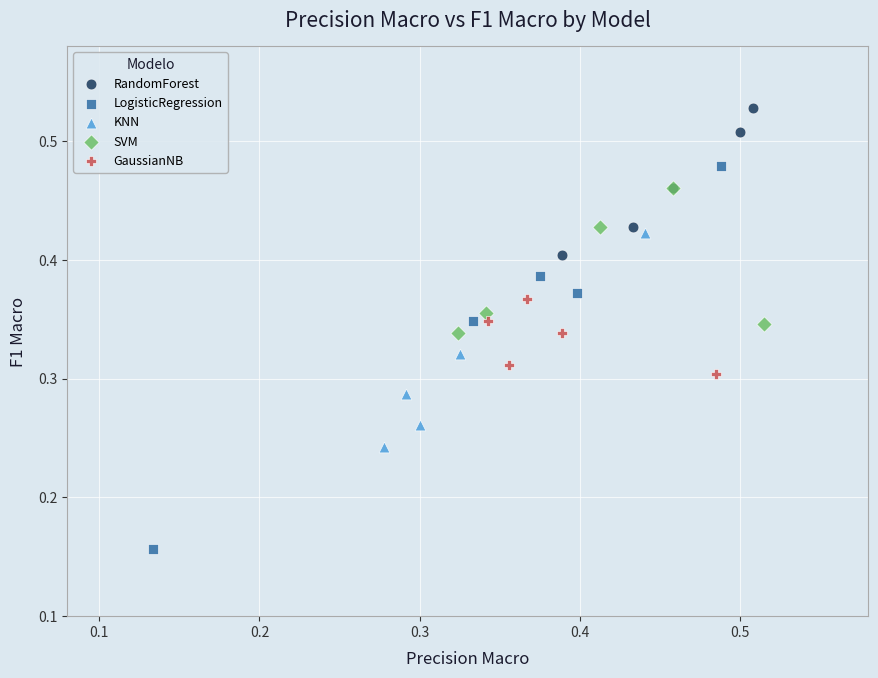

Which series reaches the minimum Y coordinate?

LogisticRegression